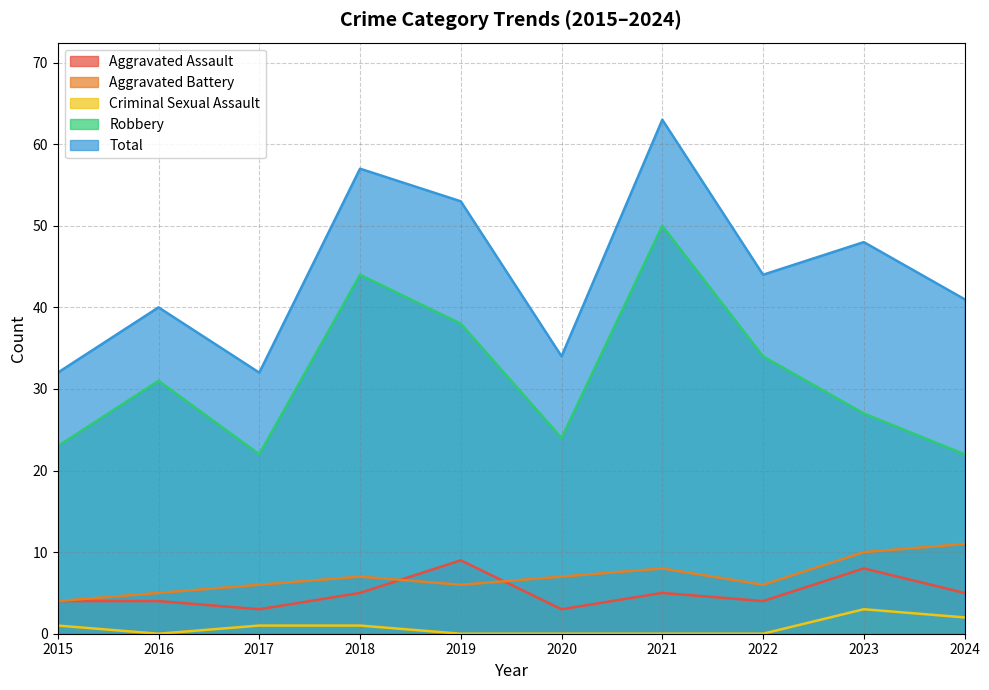

Reading left to right, what are all the values shown in this chart?

Aggravated Assault: 4	4	3	5	9	3	5	4	8	5
Aggravated Battery: 4	5	6	7	6	7	8	6	10	11
Criminal Sexual Assault: 1	0	1	1	0	0	0	0	3	2
Robbery: 23	31	22	44	38	24	50	34	27	22
Total: 32	40	32	57	53	34	63	44	48	41